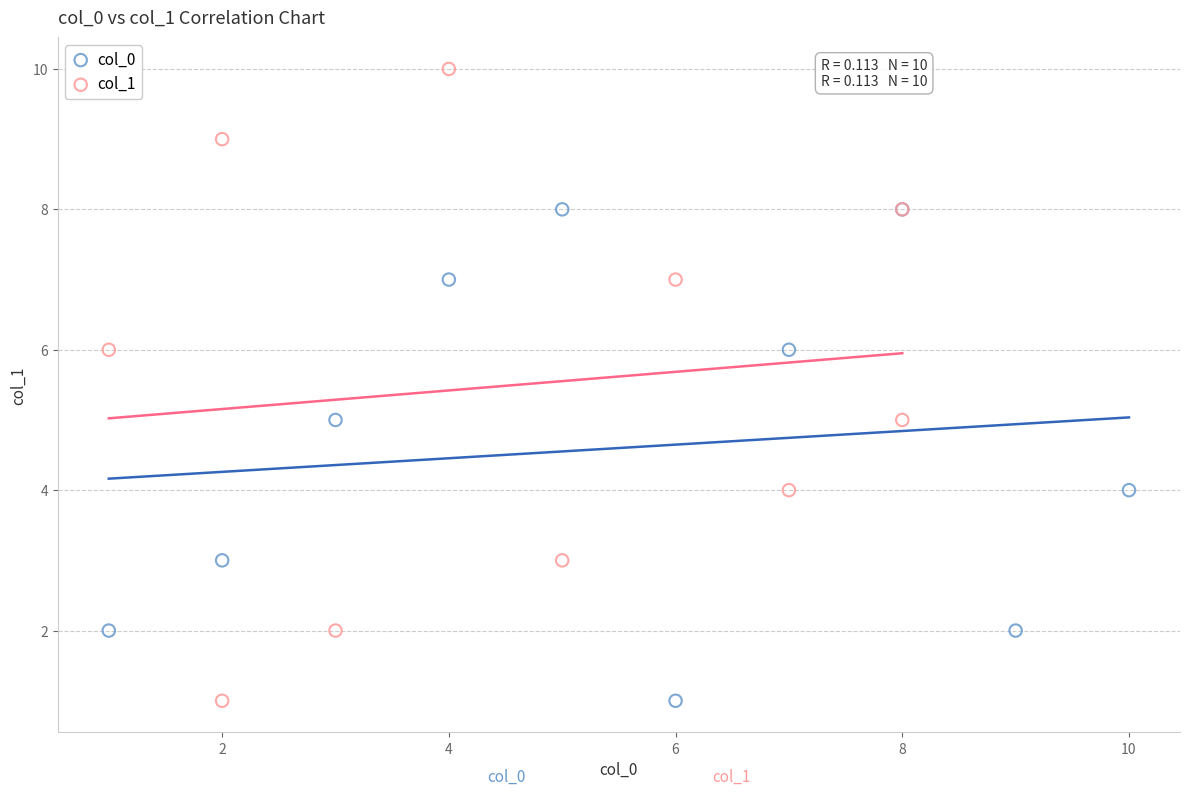

Which series contains the highest Y value?

col_1